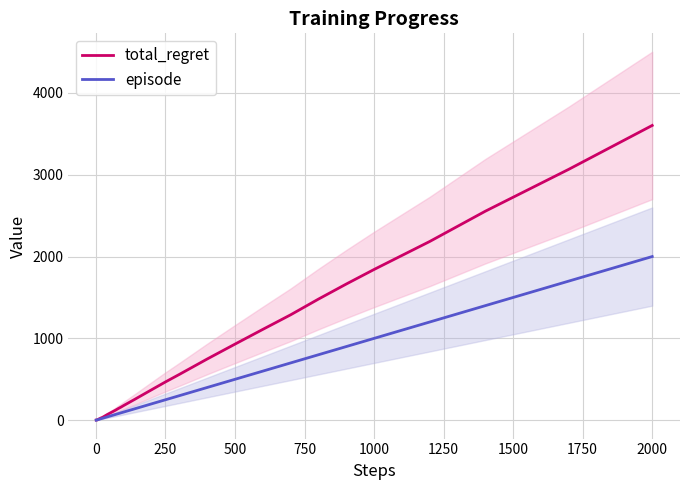

What is the maximum value for total_regret?

3602